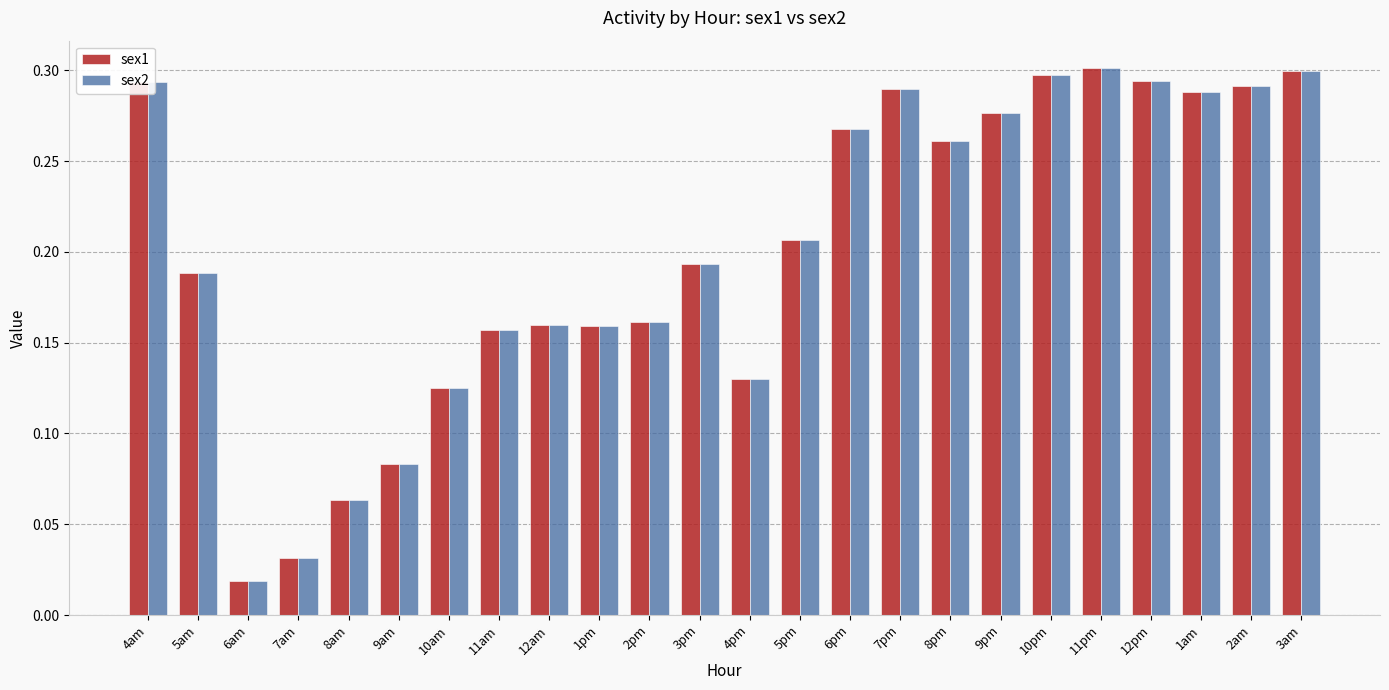

At how many categories does at least one series exceed 0?

24